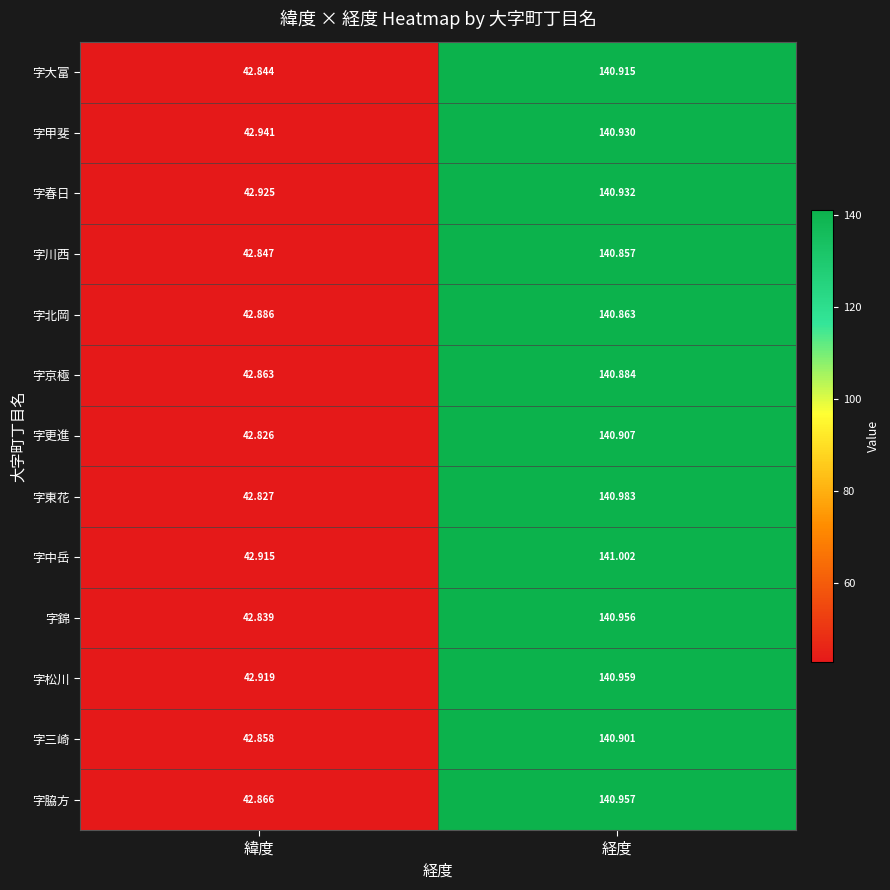

At 緯度, list the series in order from smallest to largest.

字更進, 字東花, 字錦, 字大富, 字川西, 字三崎, 字京極, 字脇方, 字北岡, 字中岳, 字松川, 字春日, 字甲斐